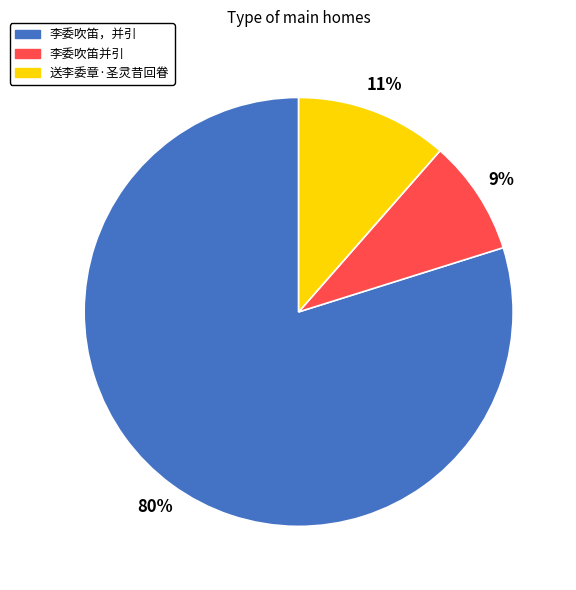

Rank the categories by value from highest to lowest.

李委吹笛，并引, 送李委章·圣灵昔回眷, 李委吹笛并引